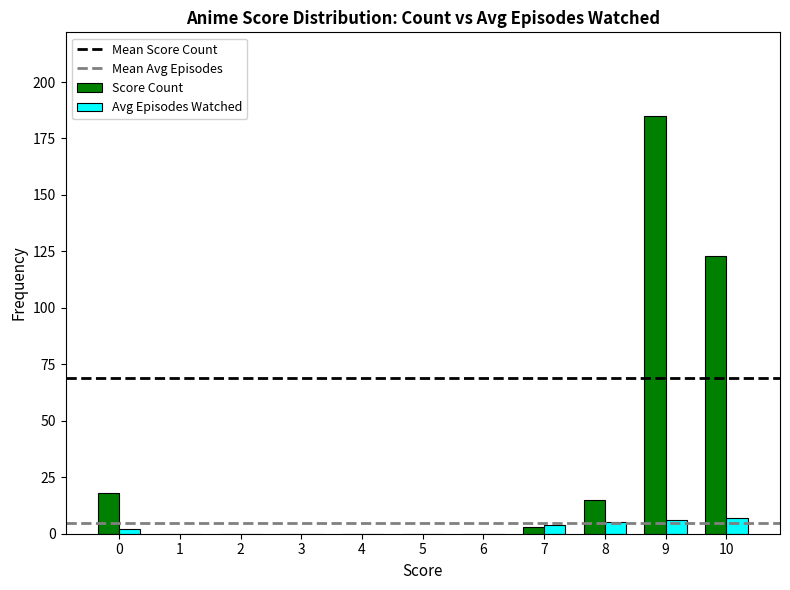

At which label is Score Count closest to 92?

10